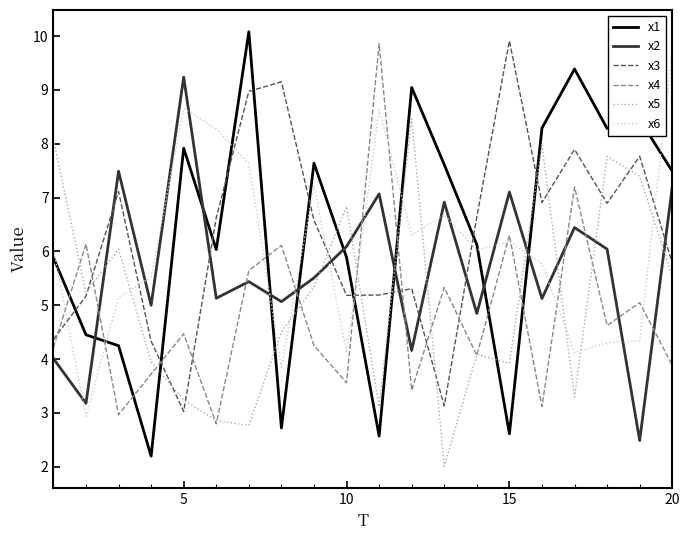

Which series has the largest range (max minus min)?

x1